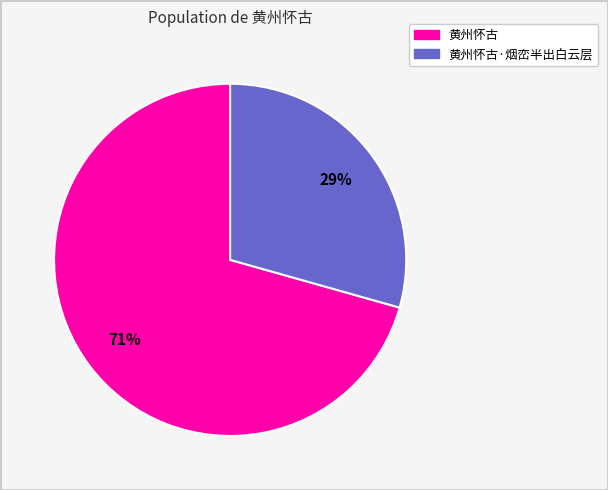

Is there a majority slice in this chart?

Yes